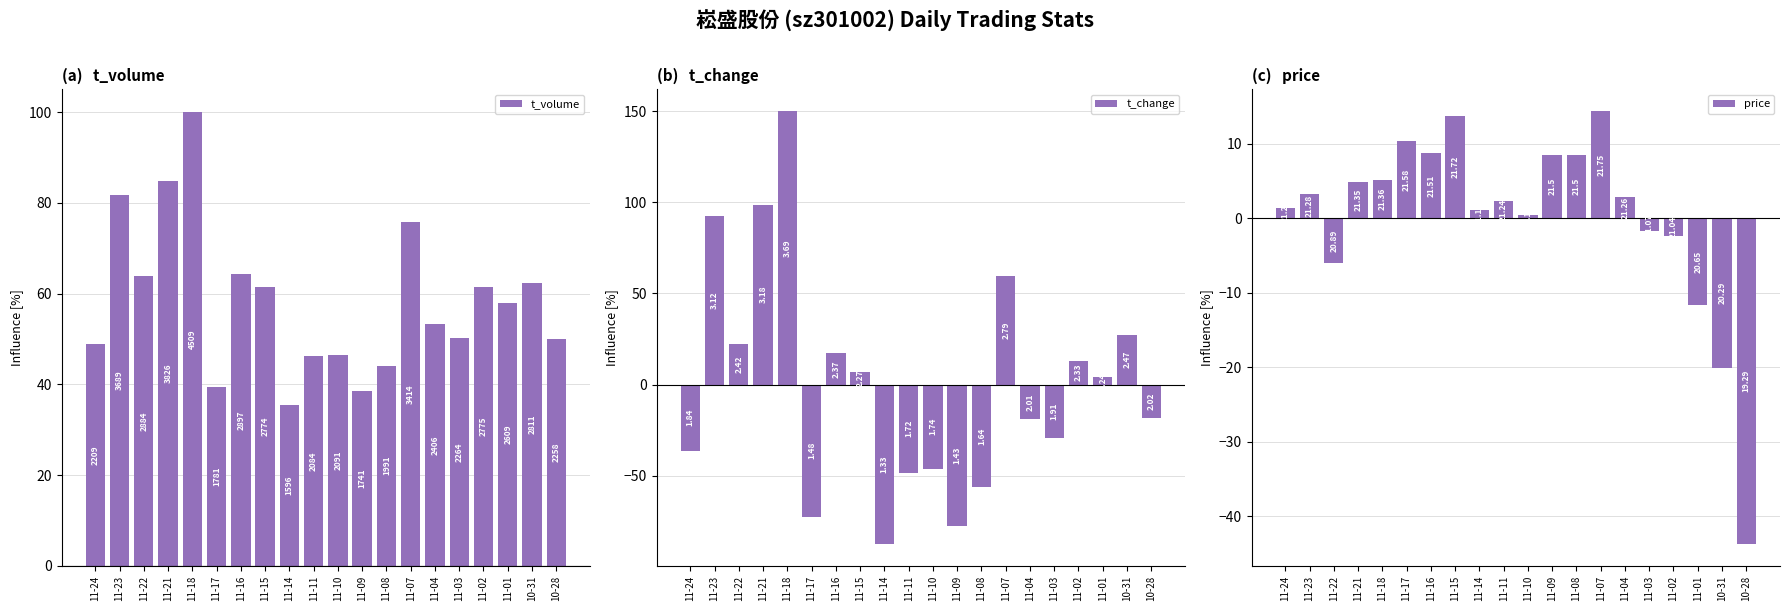

At which category does the chart reach its minimum across all series?

11-14